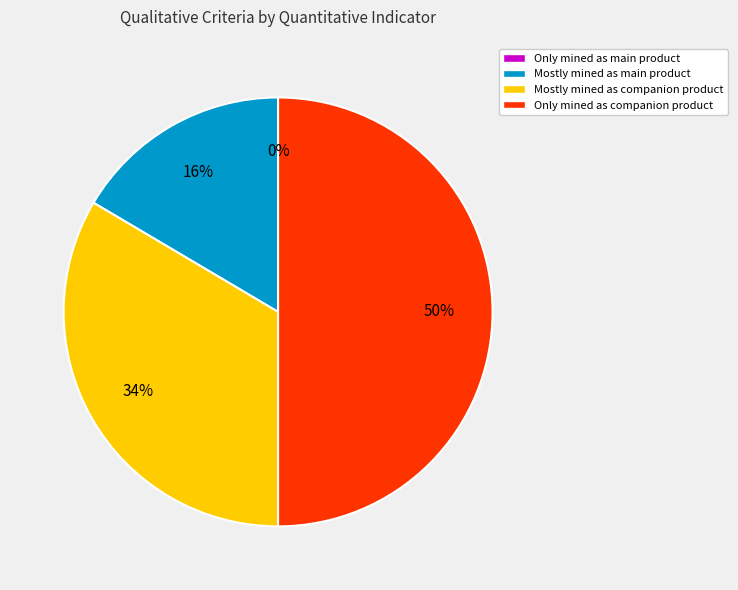

What percentage is the Mostly mined as main product slice, to the nearest percent?

16%